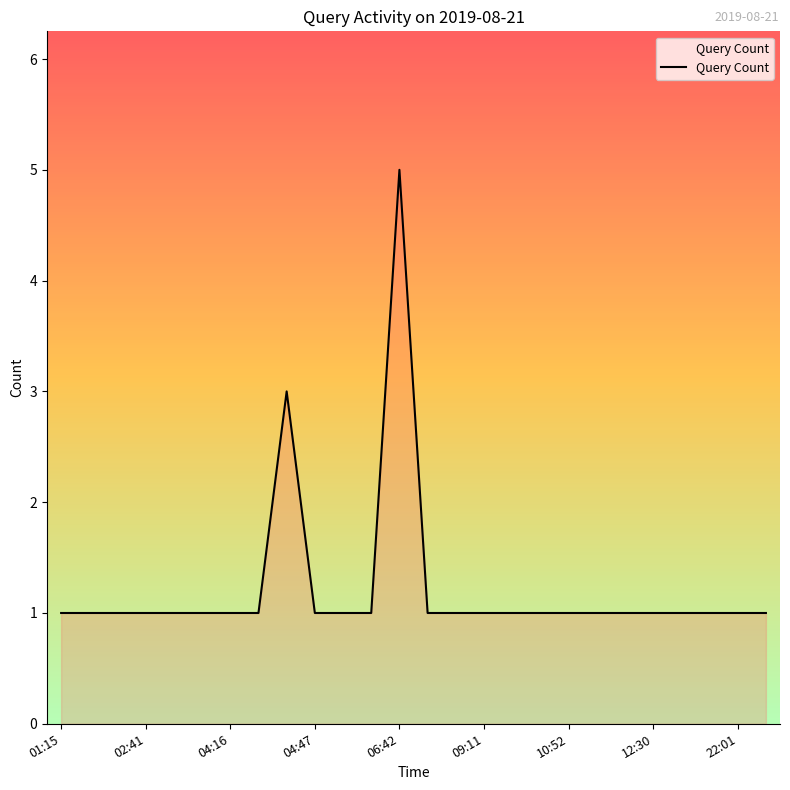

What is the greatest value displayed?

5